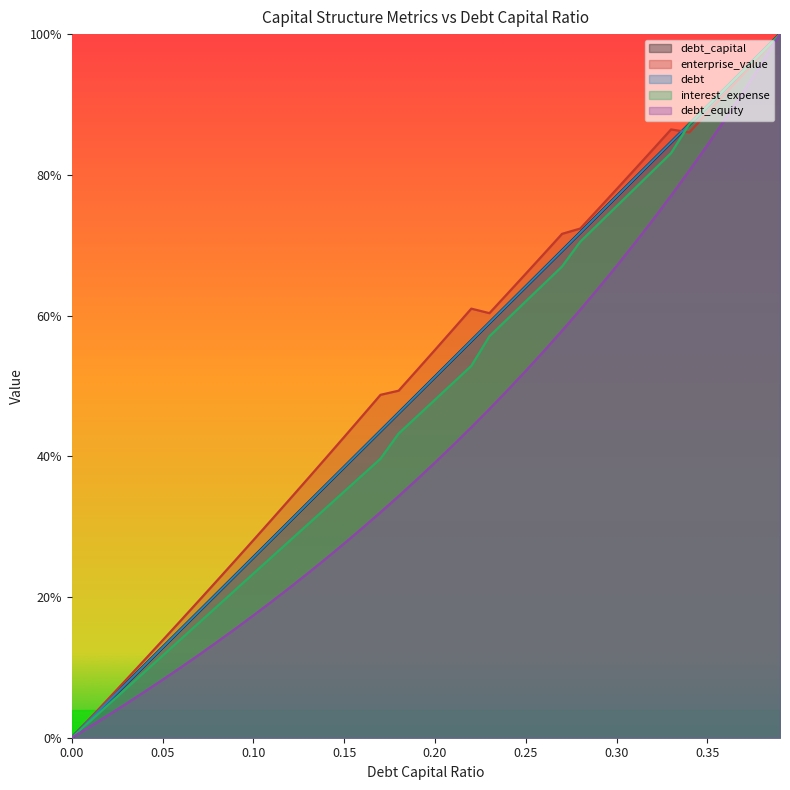

True or false: enterprise_value has more than 0 points higher than both neighbors.

True